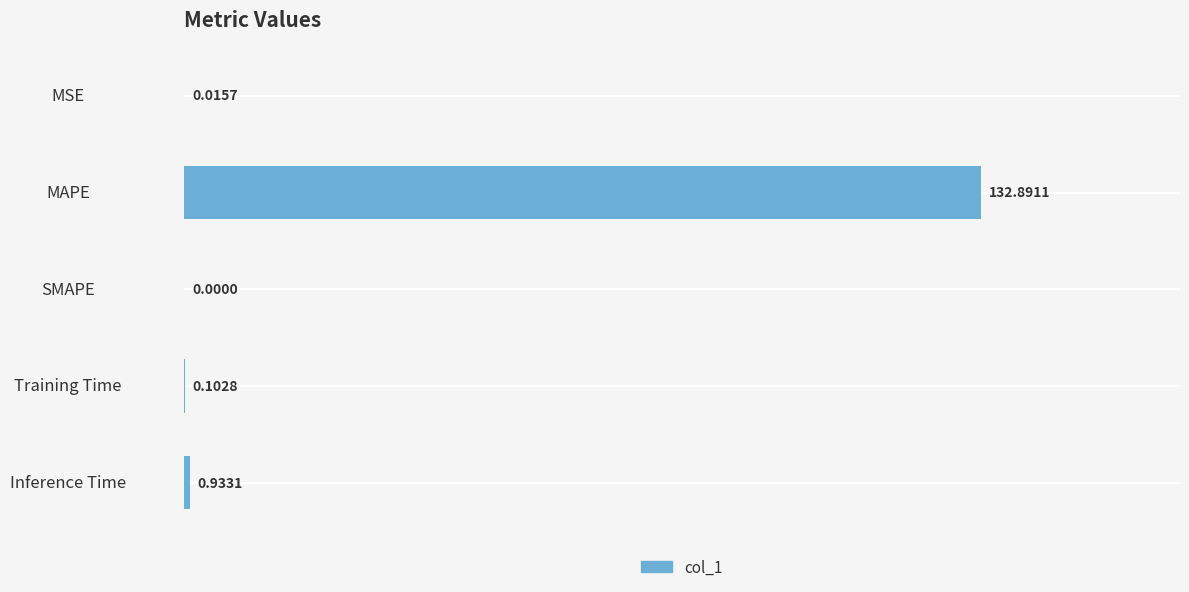

At which category does the chart reach its peak across all series?

MAPE